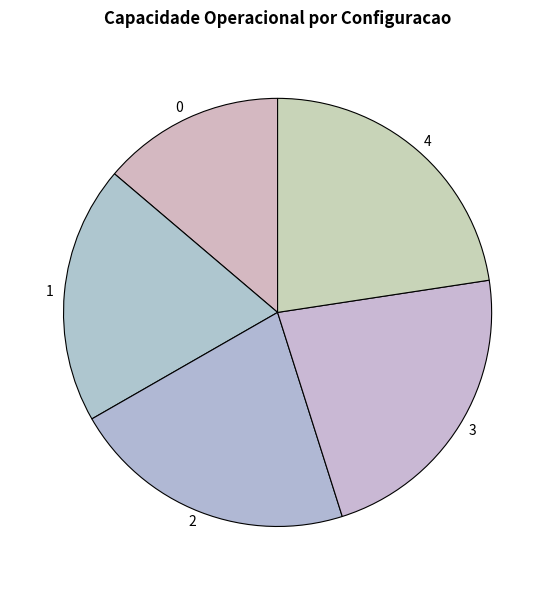

Do 2 and 4 together represent more than half of the pie?

No